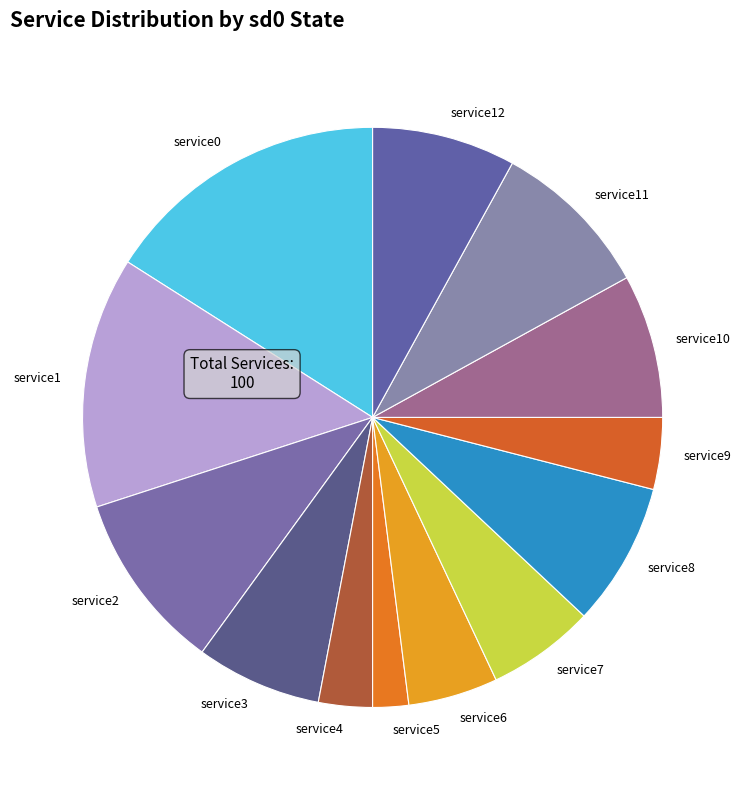

Does service7 represent more than half of the total?

No